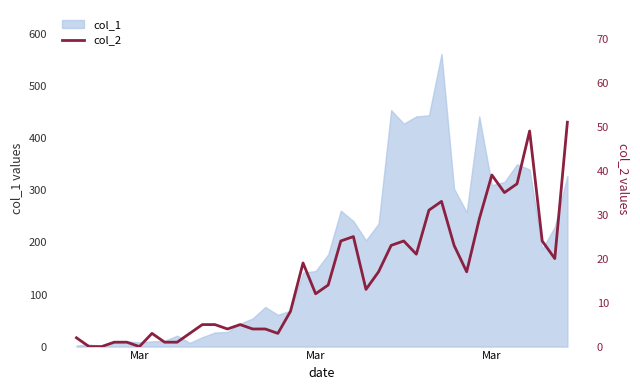

What is the value of the 20th point from the left?

12